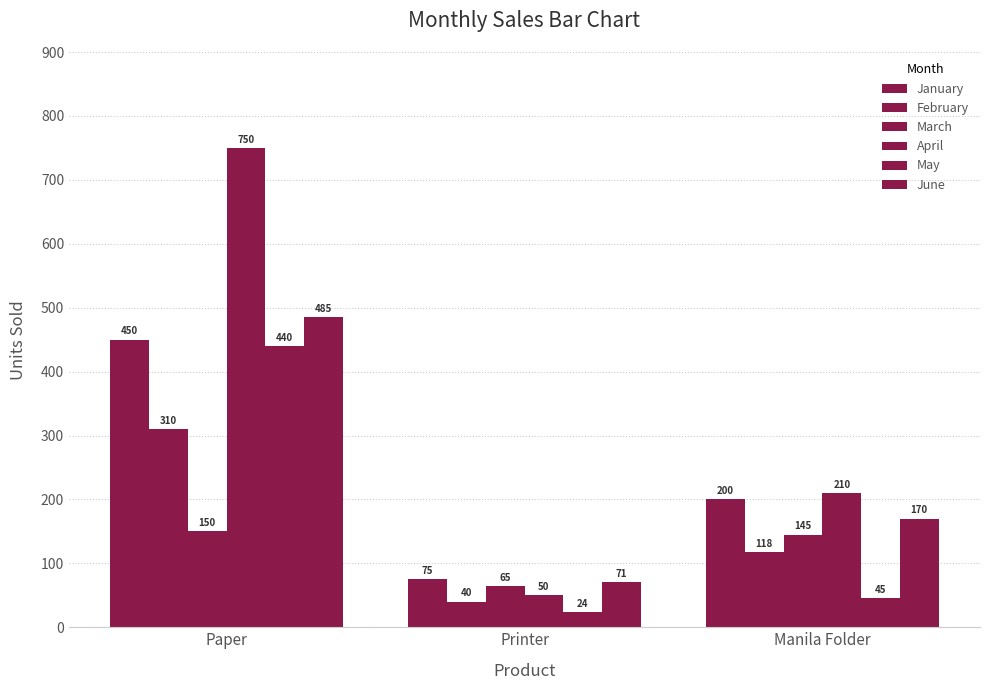

How many series are shown in this chart?

6